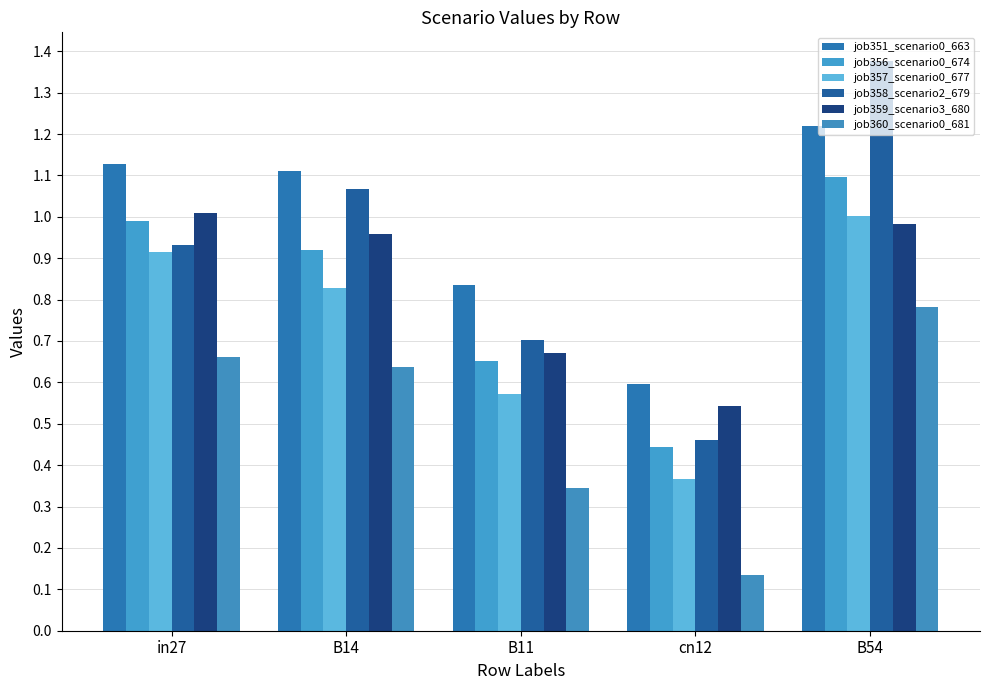

How many distinct data groups are displayed?

6